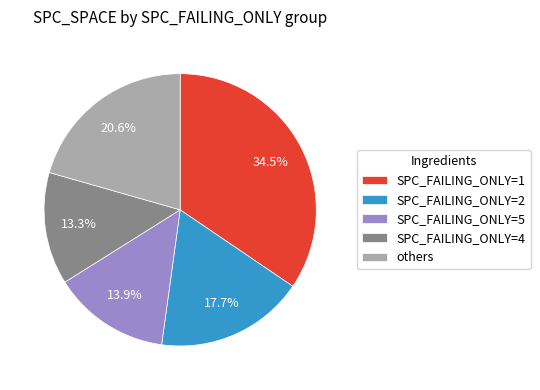

Does SPC_FAILING_ONLY=4 represent more than half of the total?

No